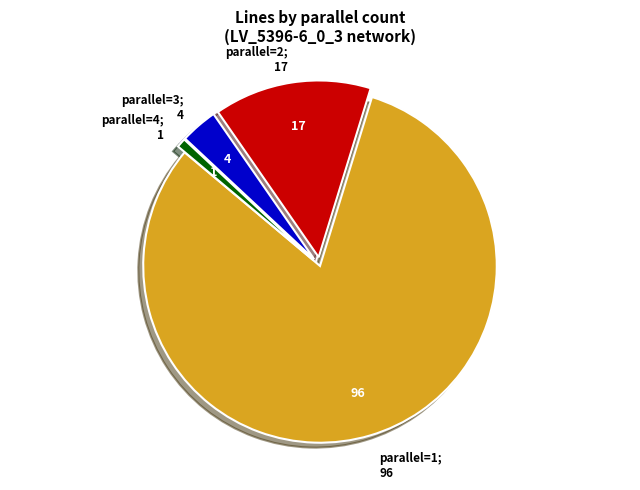

Does any single category account for the majority?

Yes